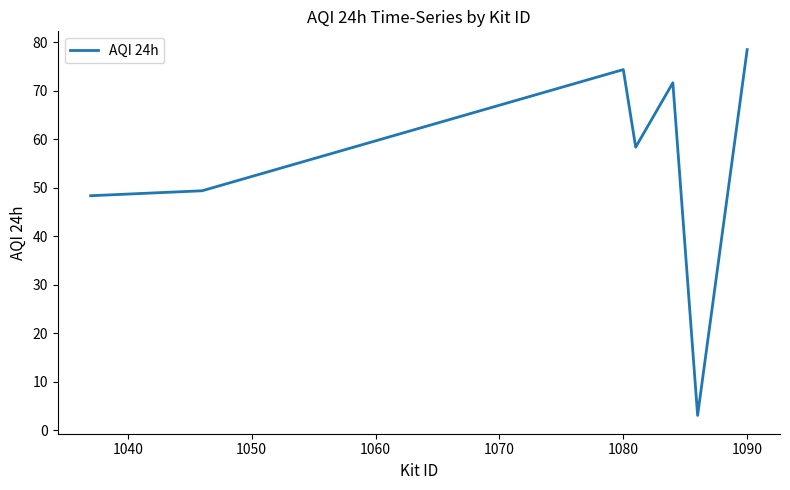

Is this an area chart (filled region under the line)?

No